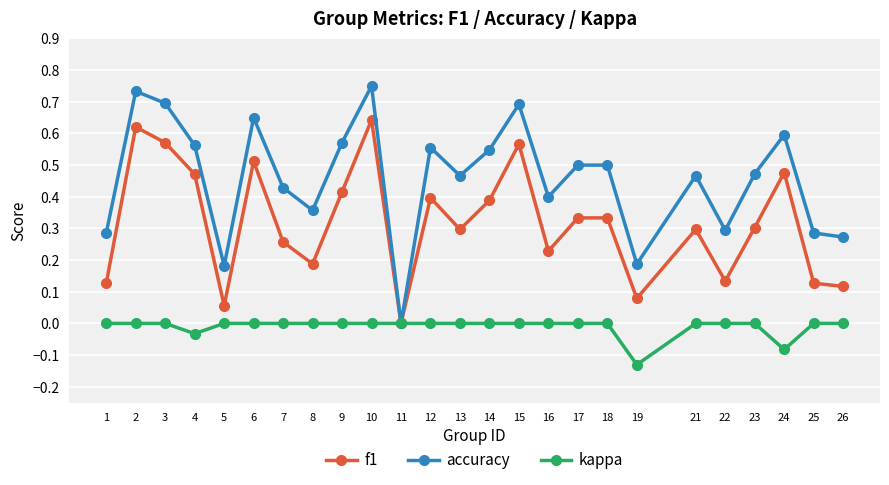

What is the sum of all accuracy values?

11.5